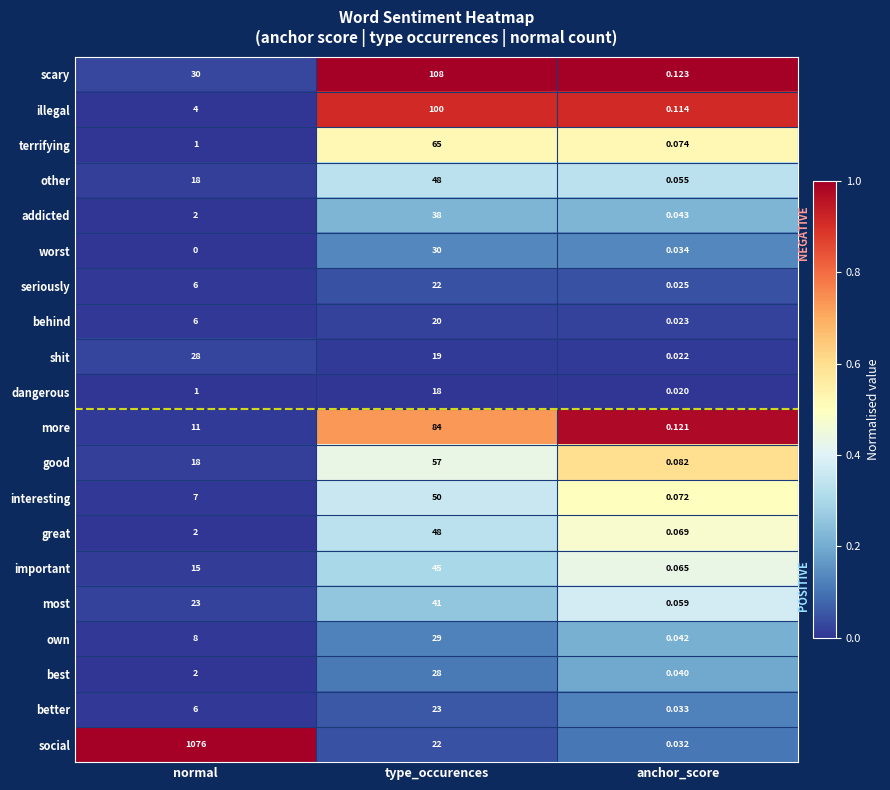

What is the spread (max minus min) of values at normal?

1076.0